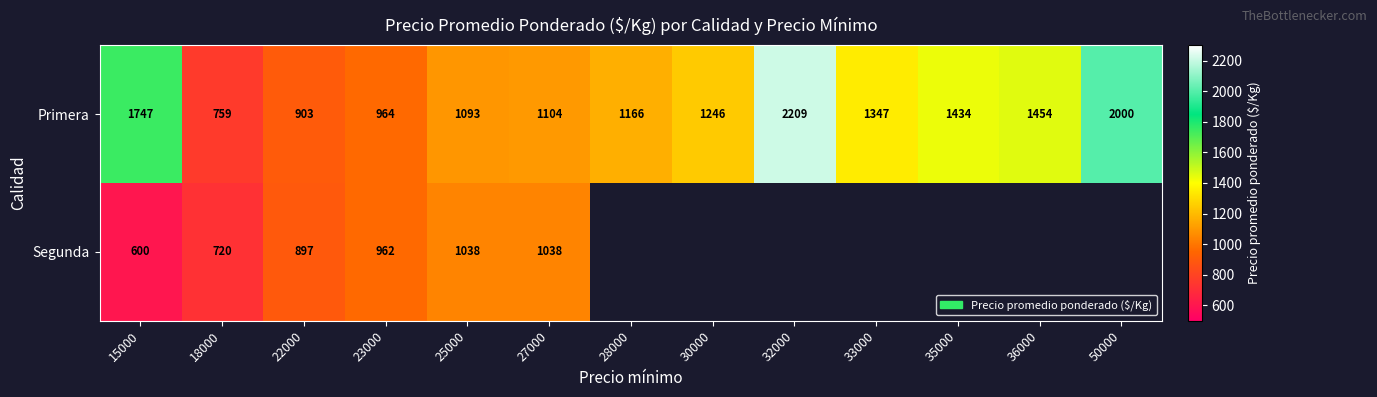

True or false: Segunda has a value of 1858 at 27000.

False